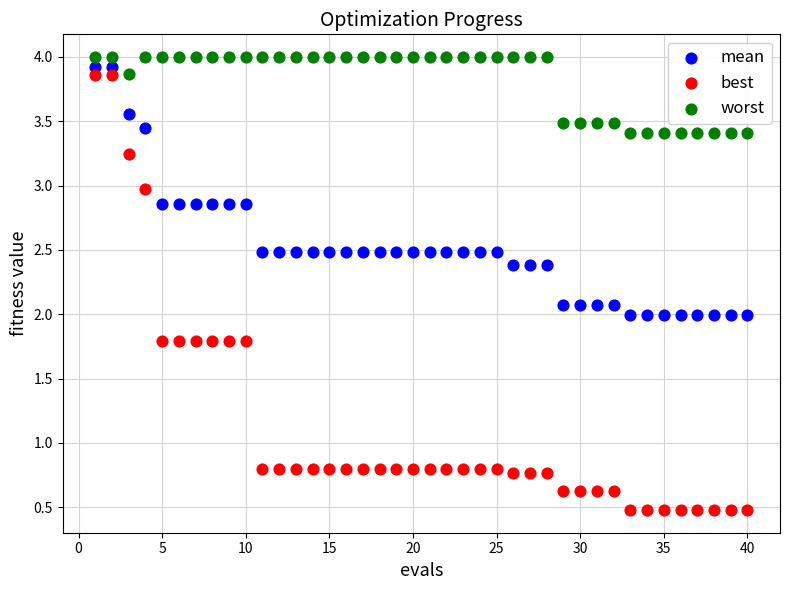

Across all data points, what is the range of X values (max minus min)?

39.0